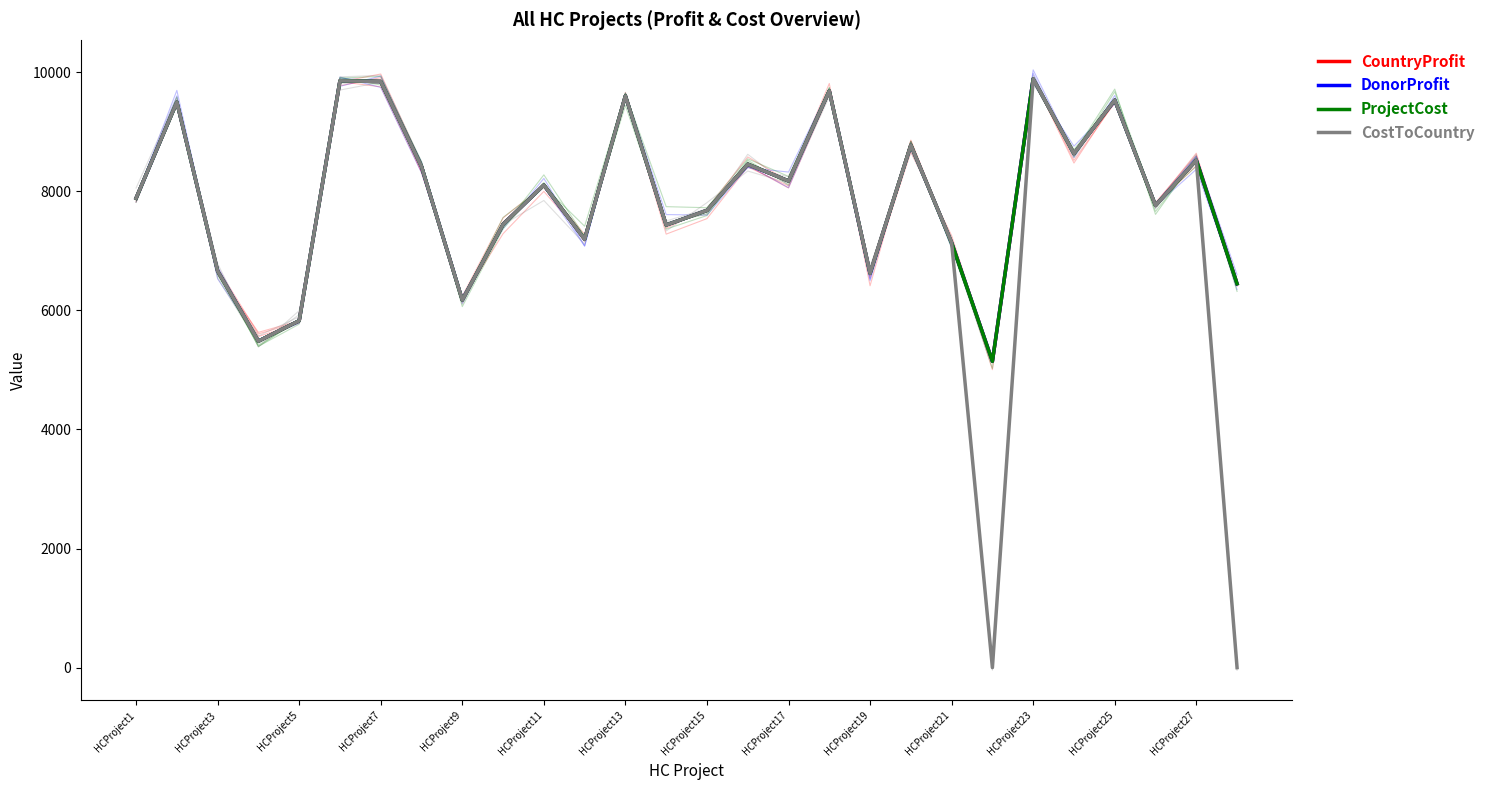

What are all the series names shown in the legend?

CountryProfit, DonorProfit, ProjectCost, CostToCountry